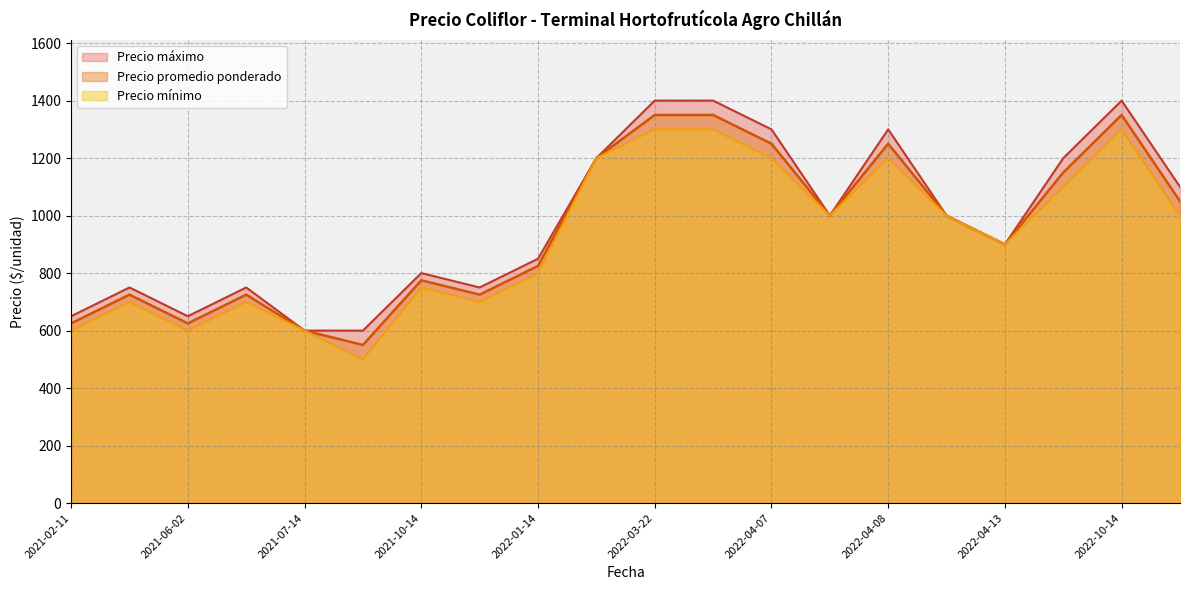

At which category is the sum across all series the highest?

2022-03-23